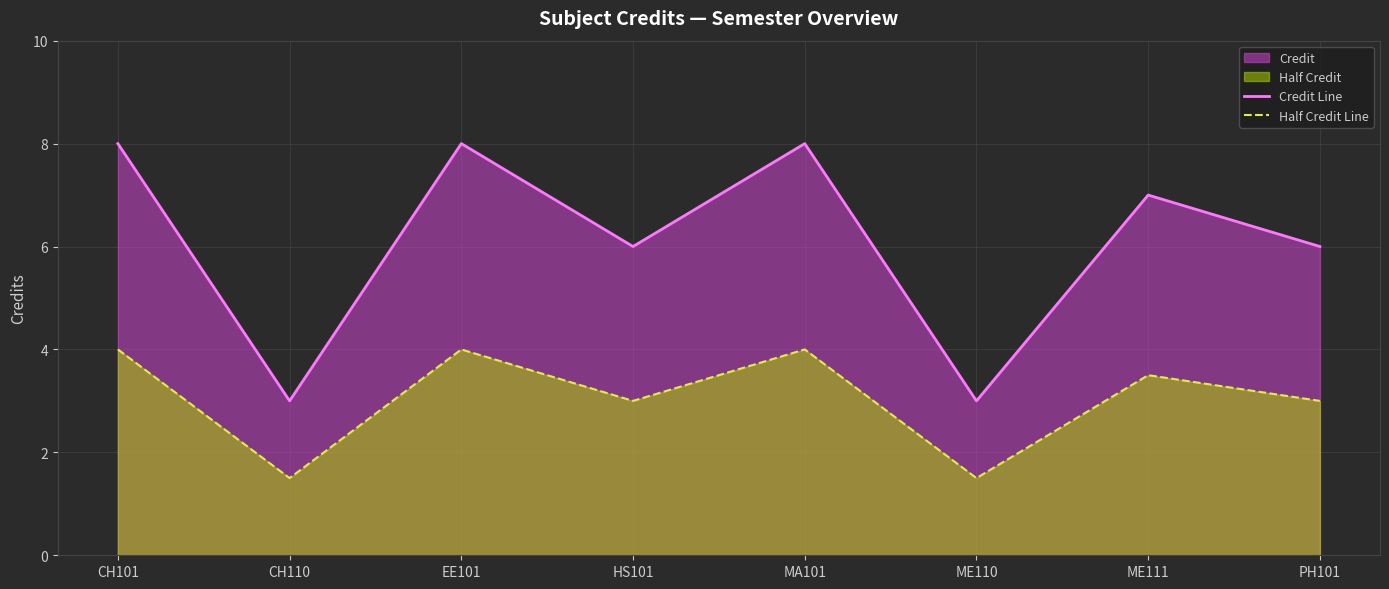

At which label does Credit Line first exceed 7?

CH101